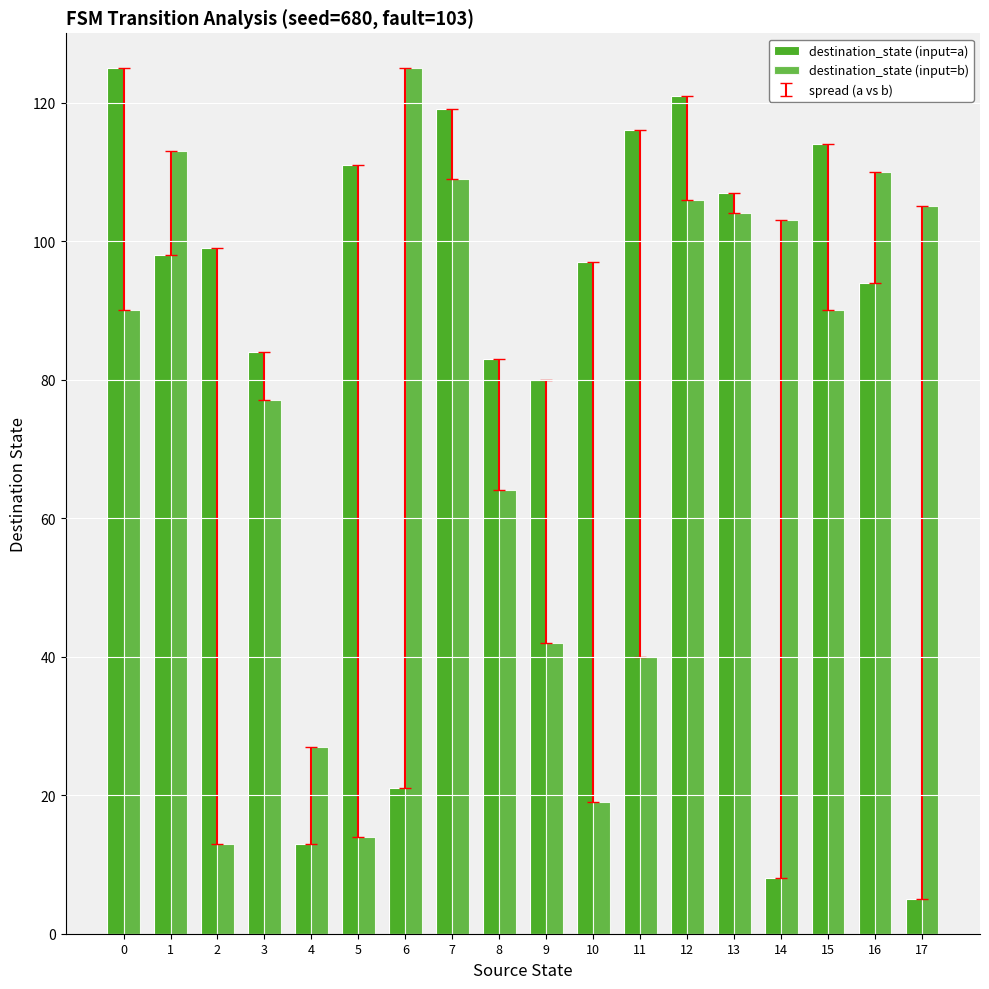

Are the bars grouped side by side (vs. stacked)?

Yes